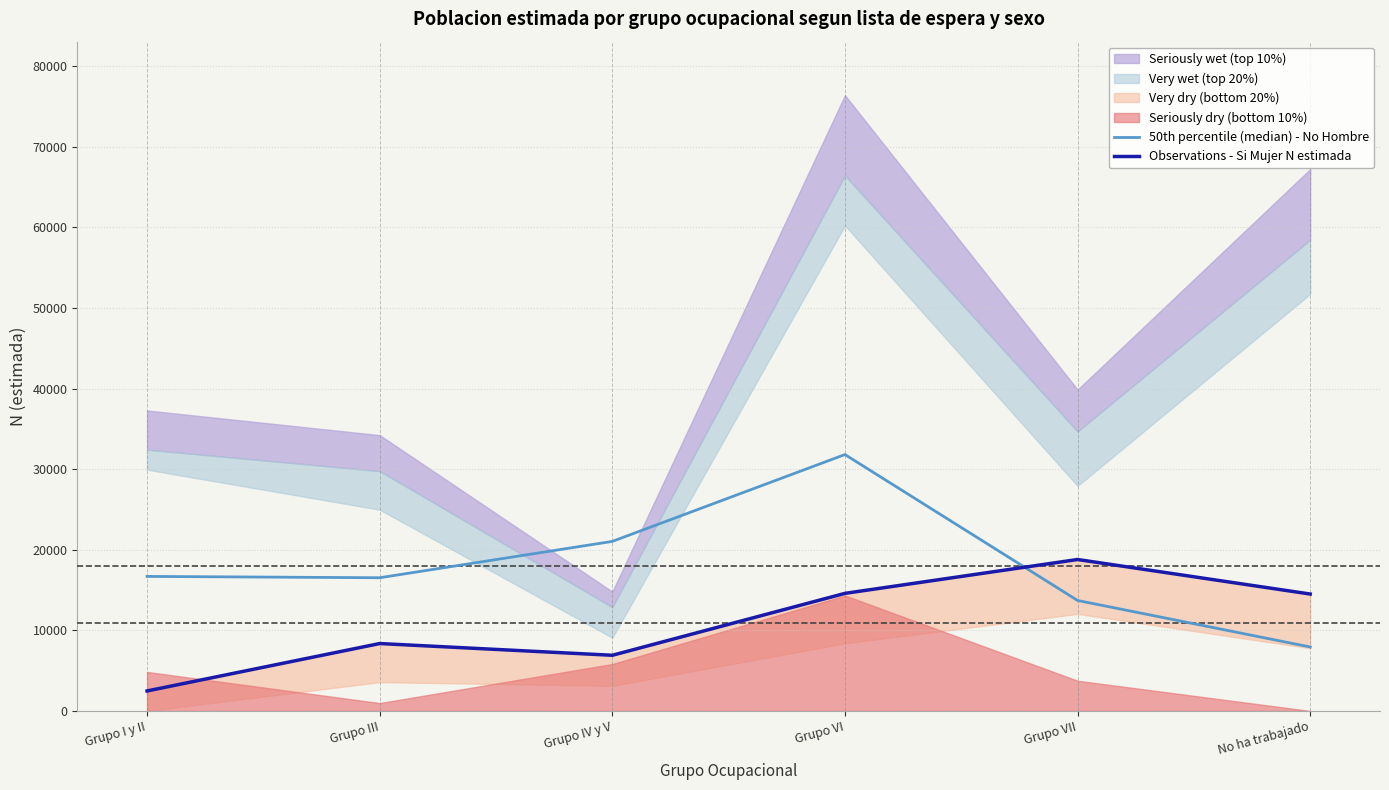

What is the value of the Observations - Si Mujer N estimada point at the 5th from the left?

18793